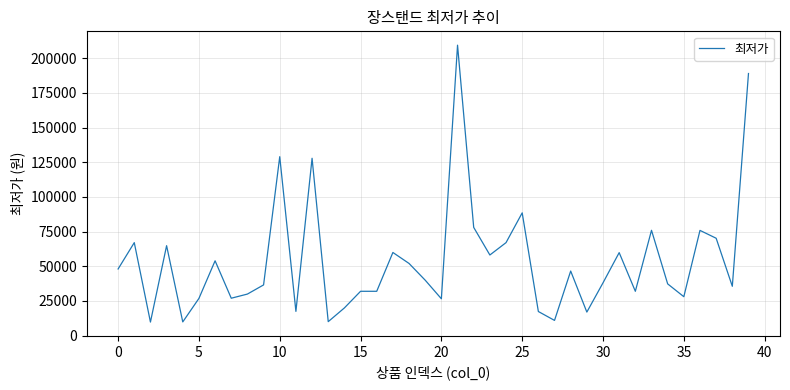

What is the minimum value shown in the chart?

9700